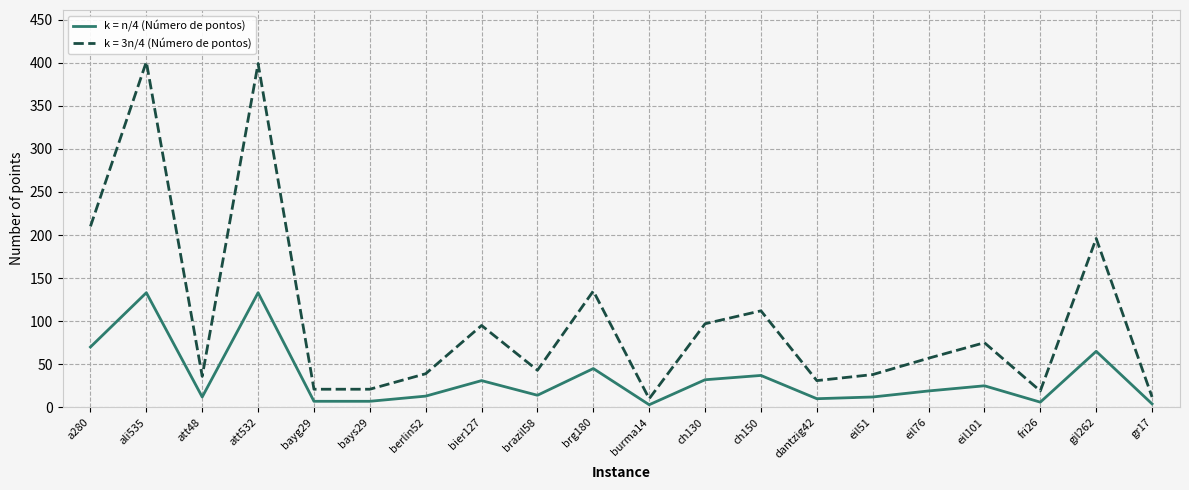

Between att532 and gil262, which series saw the biggest shift?

k = 3n/4 (Número de pontos)